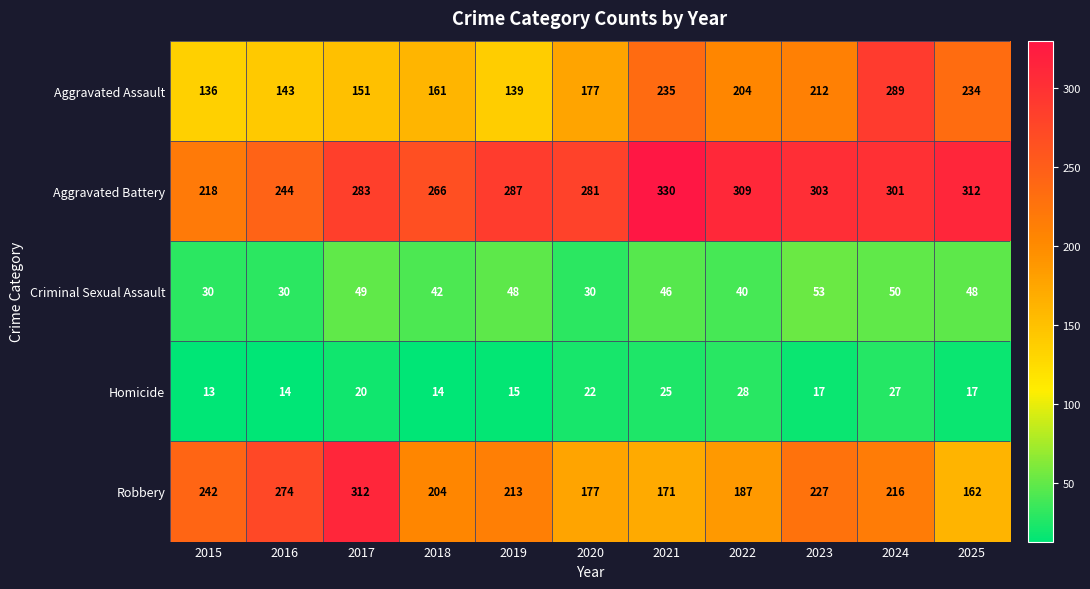

At which label does Homicide reach its peak?

2022